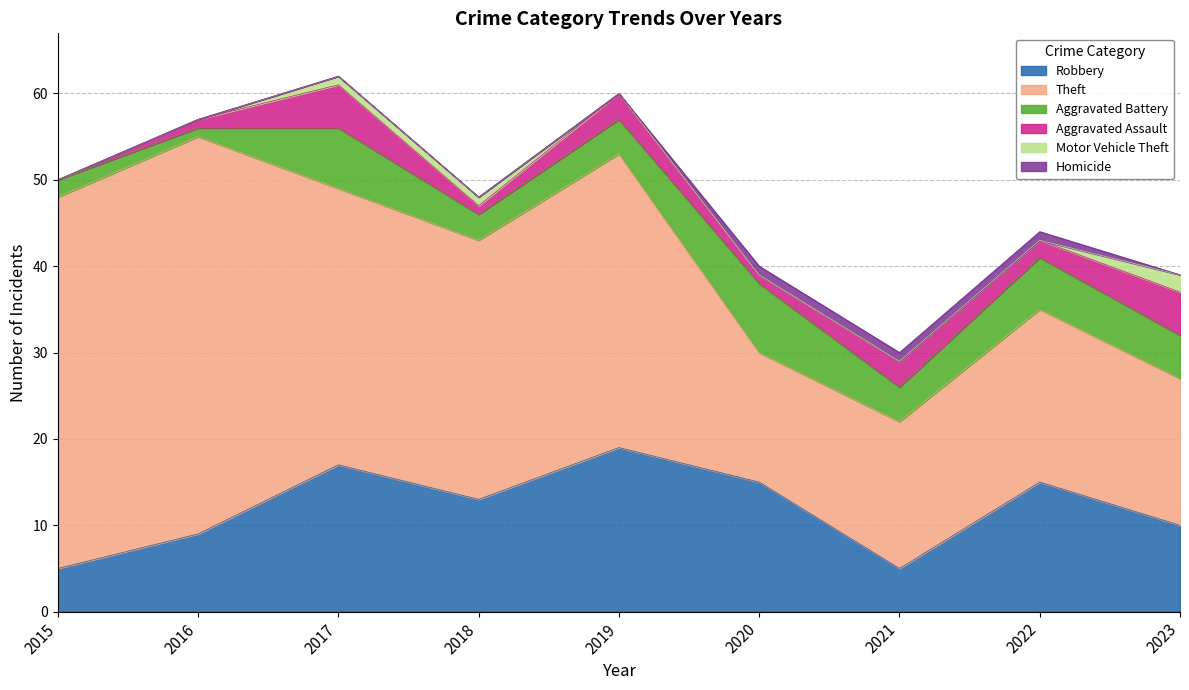

True or false: Theft and Motor Vehicle Theft intersect in this chart.

False